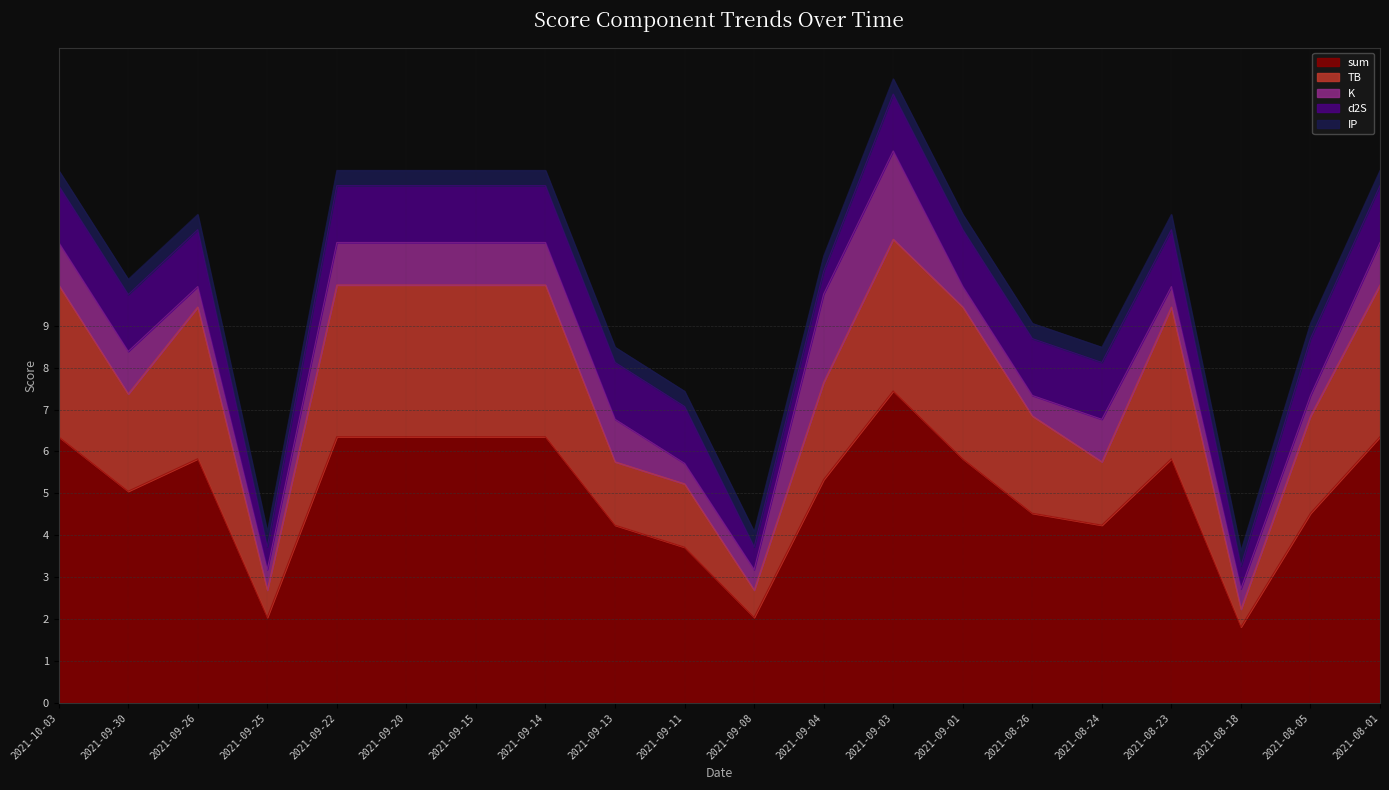

Which series has the widest spread of values?

sum